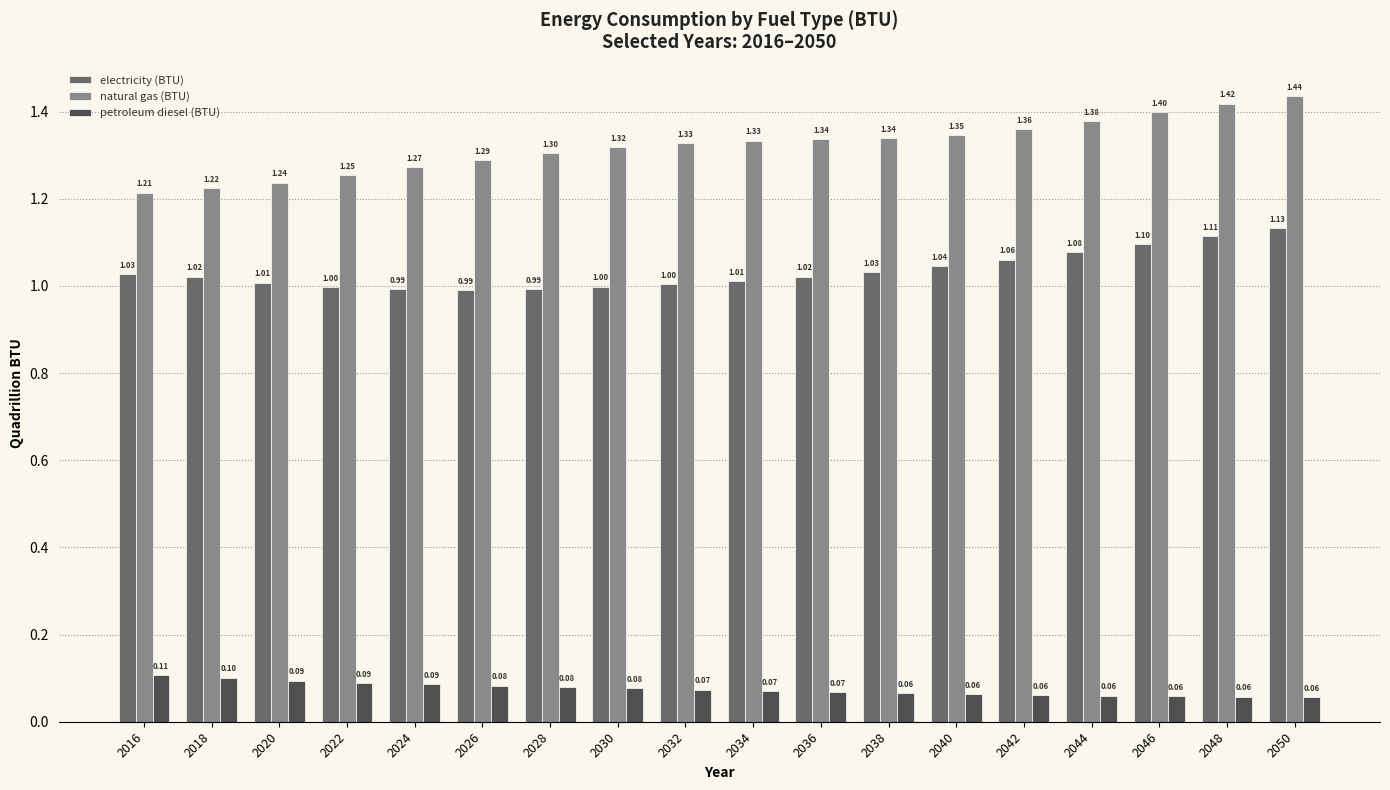

Count the natural gas (BTU) values in the range 1 to 2.

18